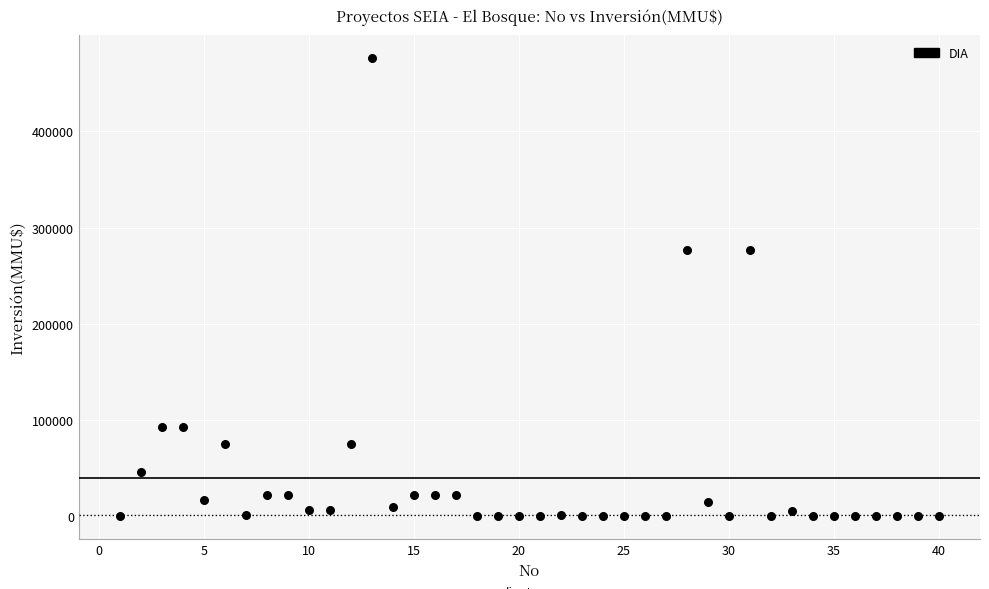

What is the range of X values (max minus min)?

39